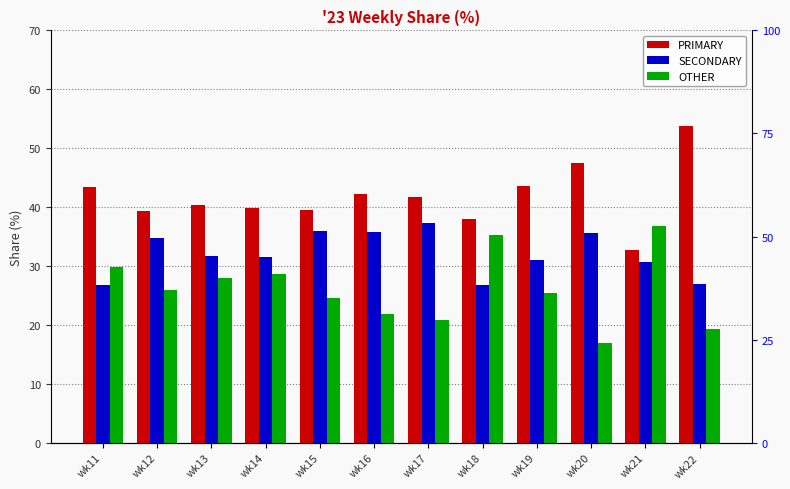

How many data points in SECONDARY are less than 31?

5